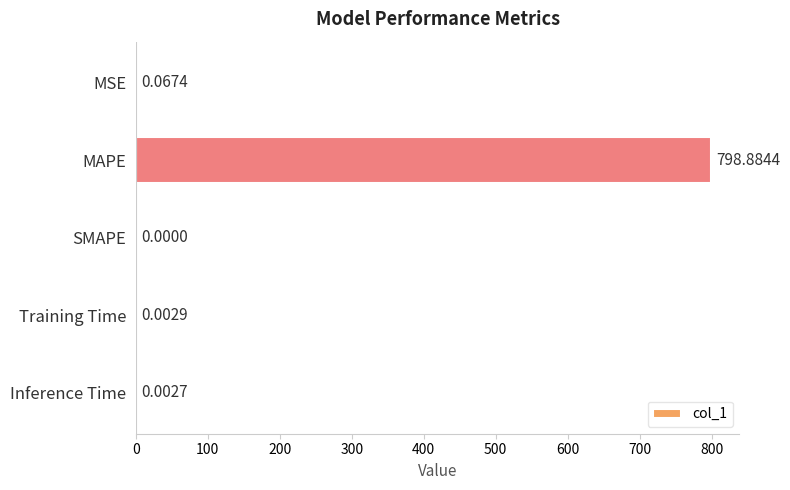

Where is the data nearest to the value 399?

MSE